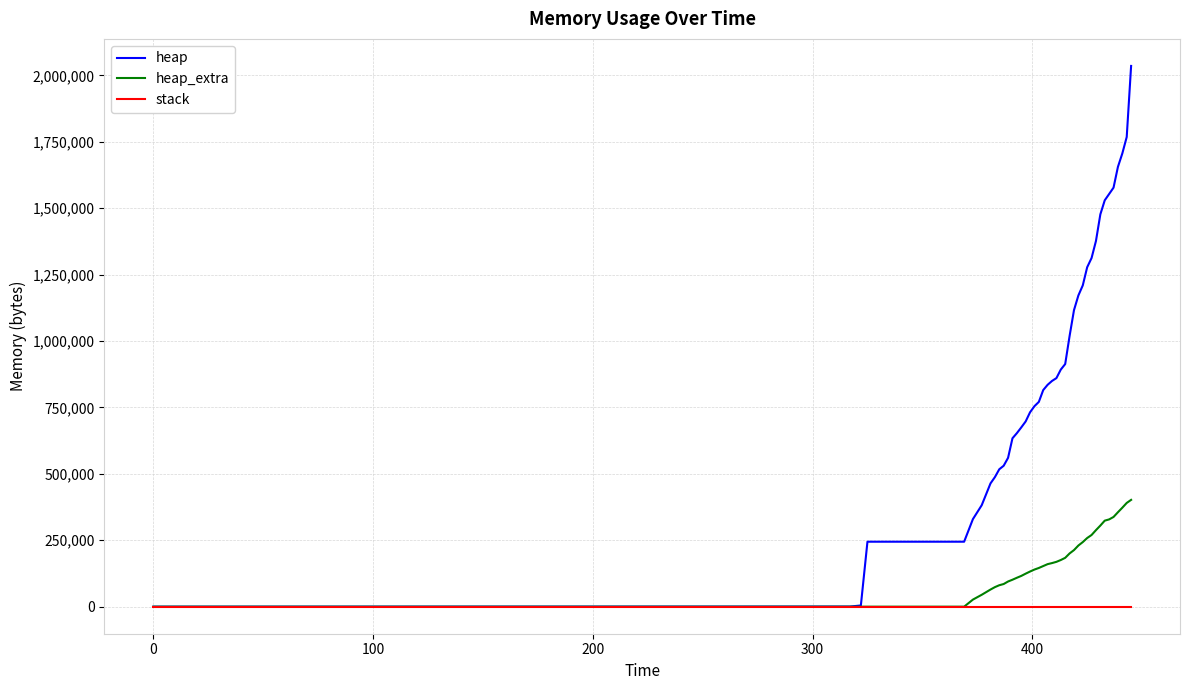

What is the difference between the maximum and minimum values in the heap_extra series?

402084